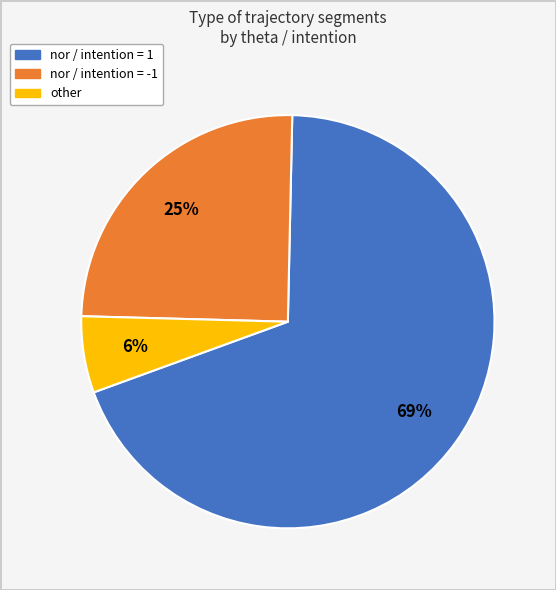

Is there any slice that represents more than half of the pie?

Yes